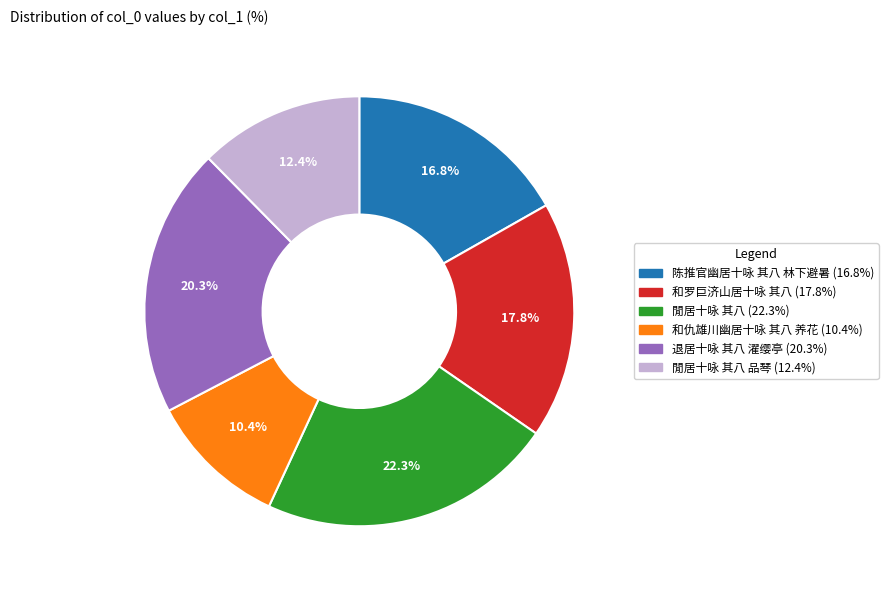

Is there any slice that represents more than half of the pie?

No